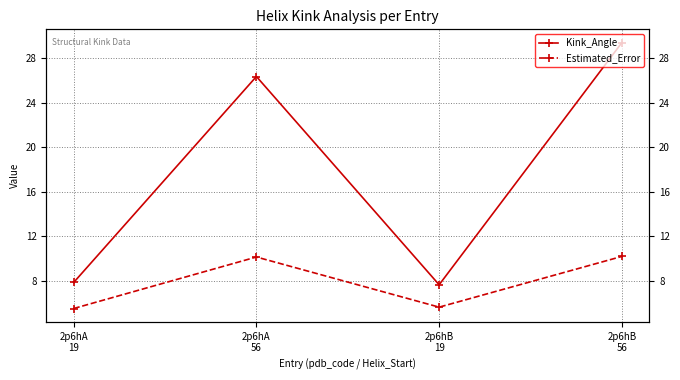

Is it true that Kink_Angle equals 7.9 at 2p6hA
19?

True